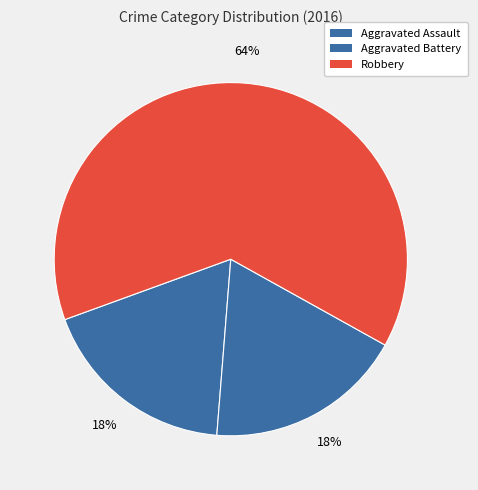

True or false: Robbery accounts for 75% of the total.

False